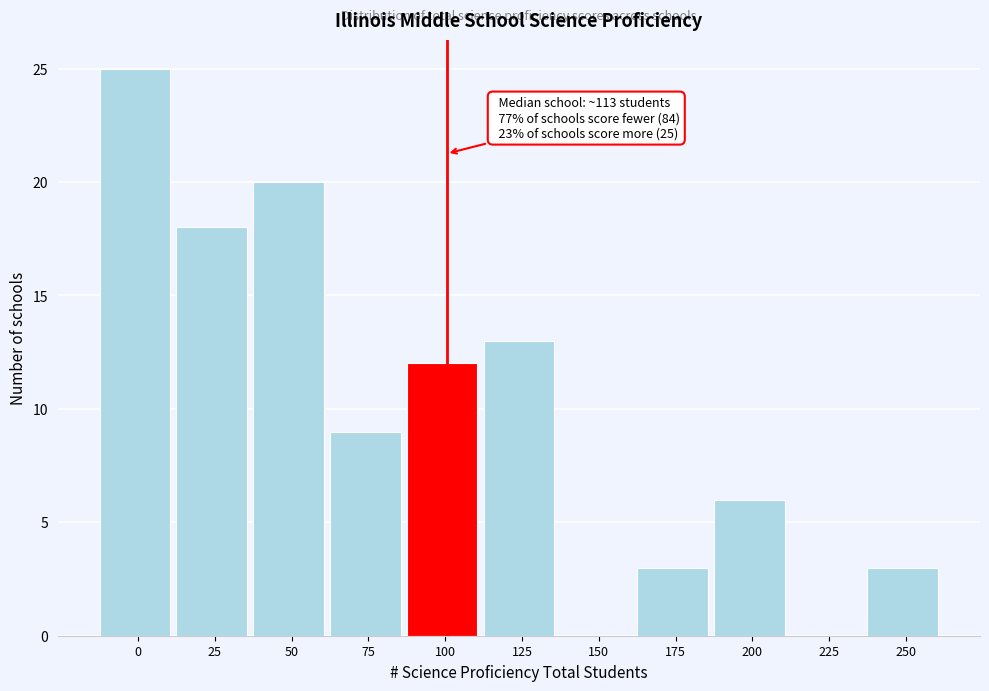

Reading right to left, list all the values displayed in this chart.

250=3	225=0	200=6	175=3	150=0	125=13	100=12	75=9	50=20	25=18	0=25